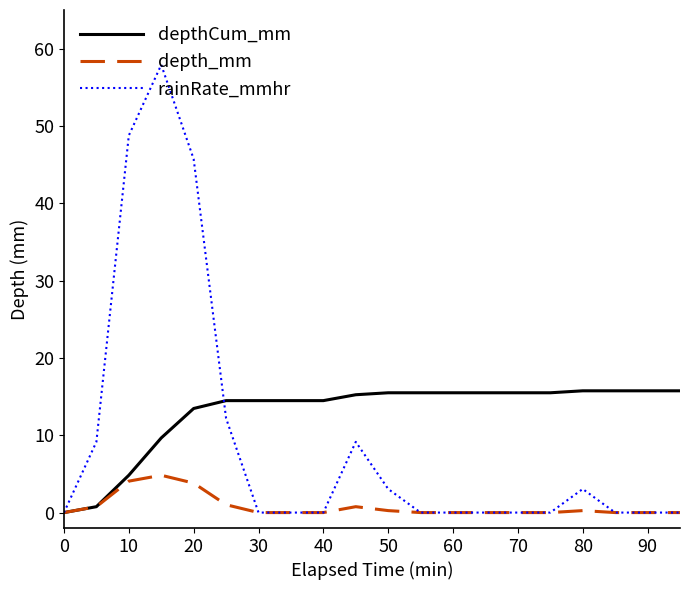

Which series has the largest range (max minus min)?

rainRate_mmhr